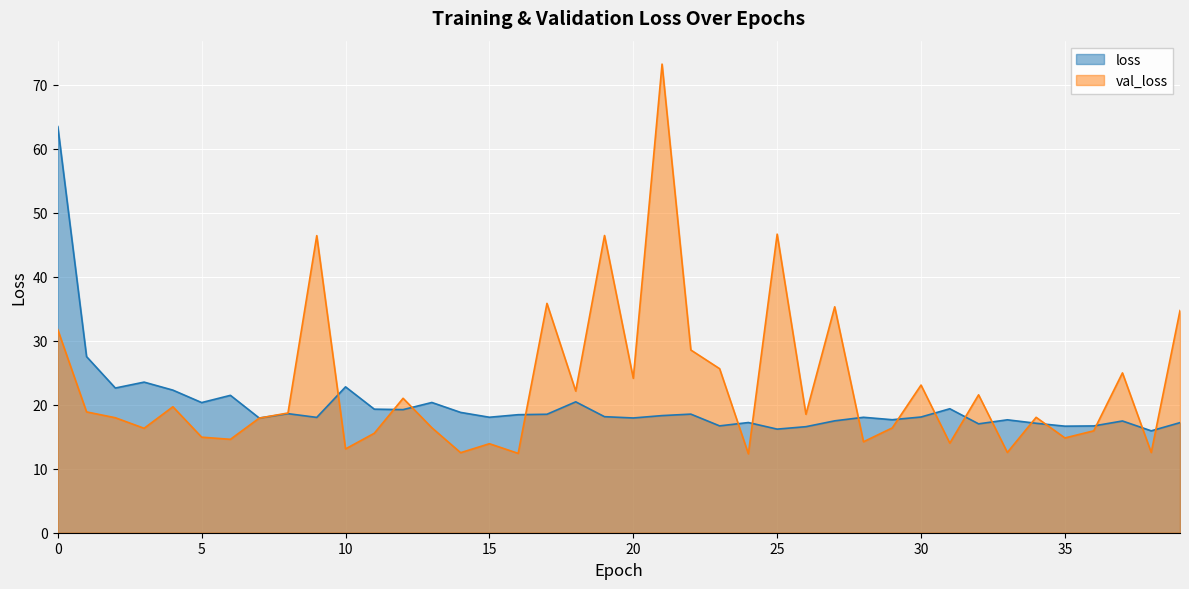

What value does the val_loss series have at 5?

14.9